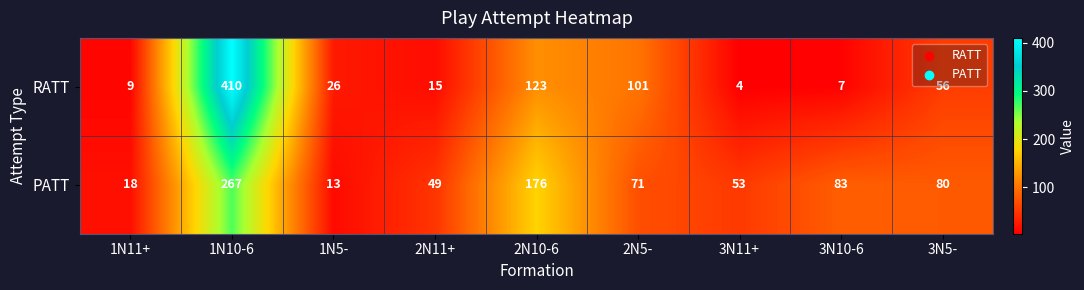

Reading right to left, what are all the values shown in this chart?

RATT: 3N5-=56	3N10-6=7	3N11+=4	2N5-=101	2N10-6=123	2N11+=15	1N5-=26	1N10-6=410	1N11+=9
PATT: 3N5-=80	3N10-6=83	3N11+=53	2N5-=71	2N10-6=176	2N11+=49	1N5-=13	1N10-6=267	1N11+=18